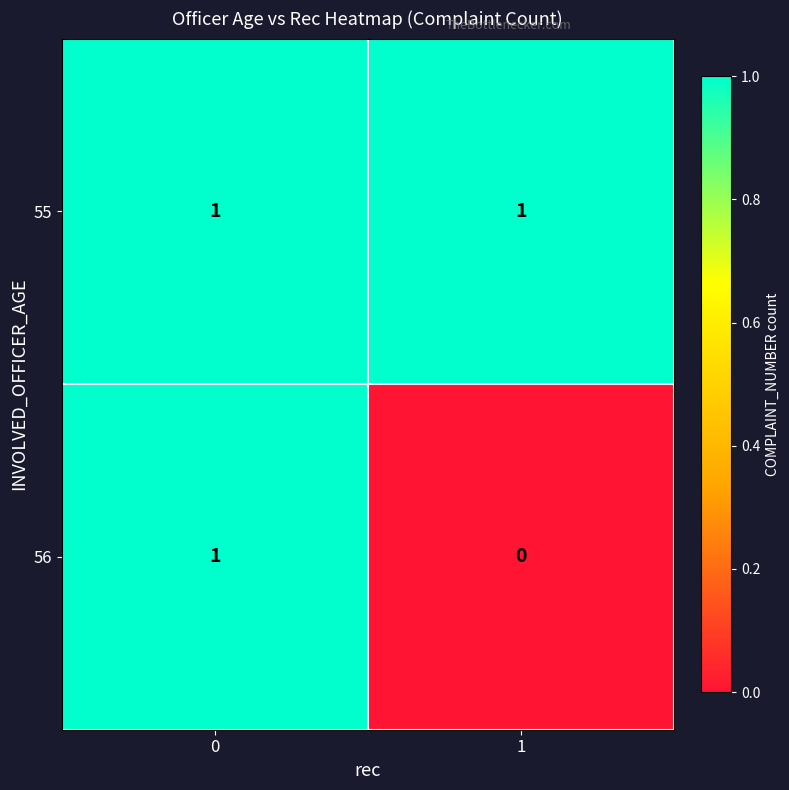

Which series has the widest spread of values?

56